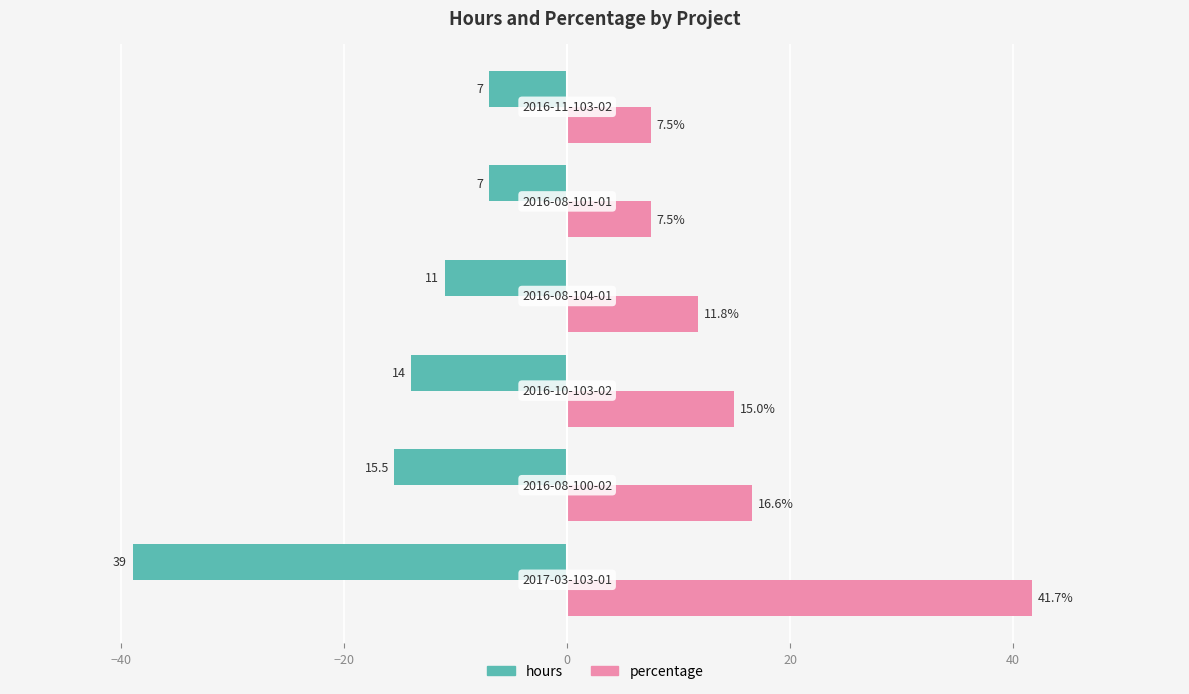

How many values in the percentage series are below 14?

3